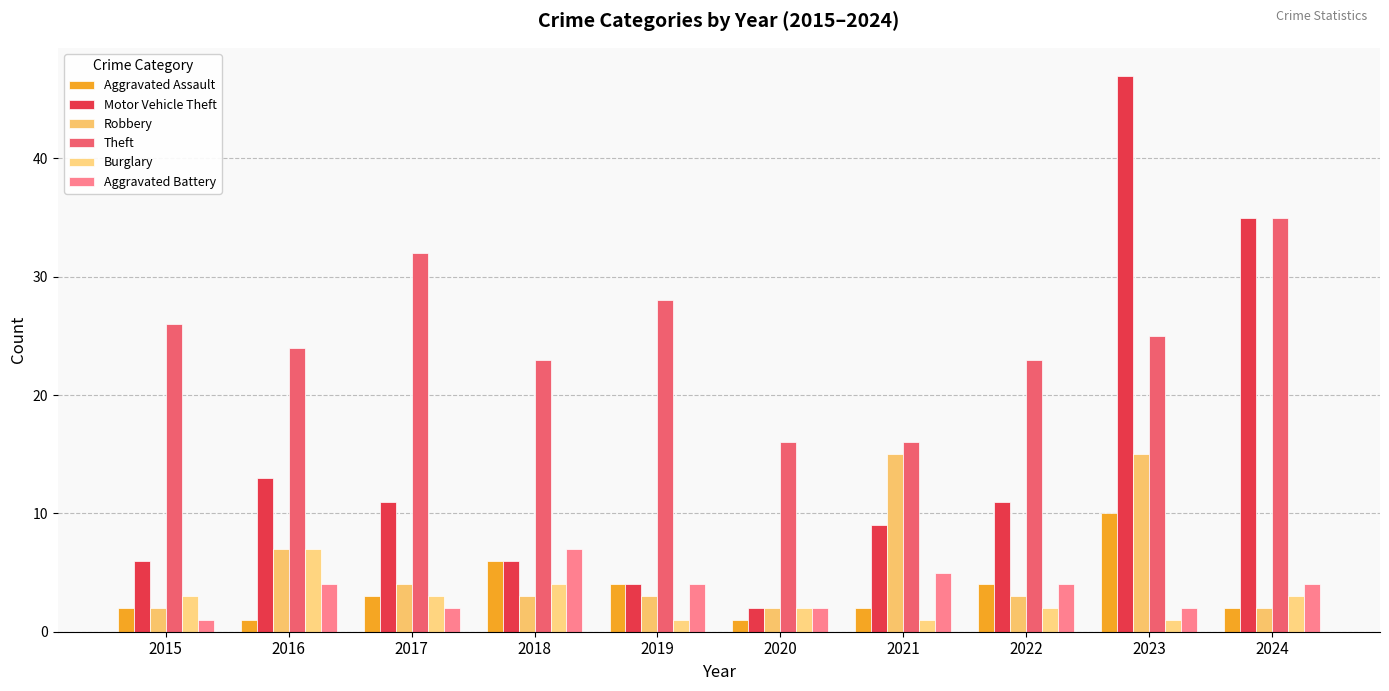

Which series has the largest total across all categories?

Theft